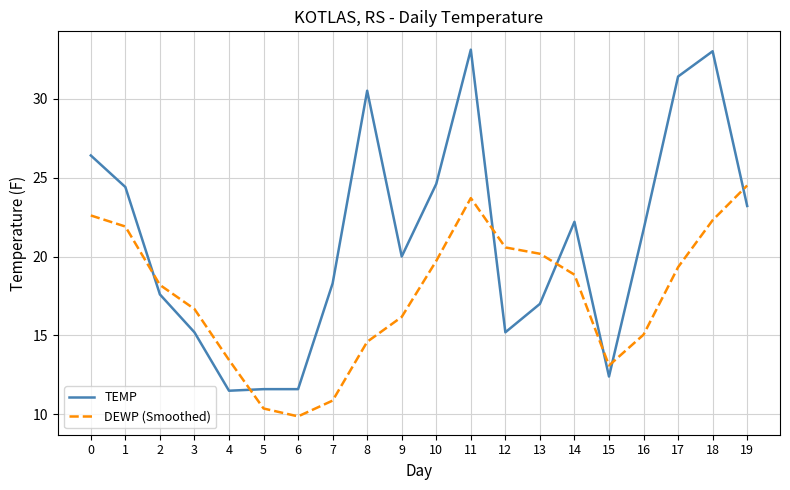

At how many categories does at least one series exceed 15?

16